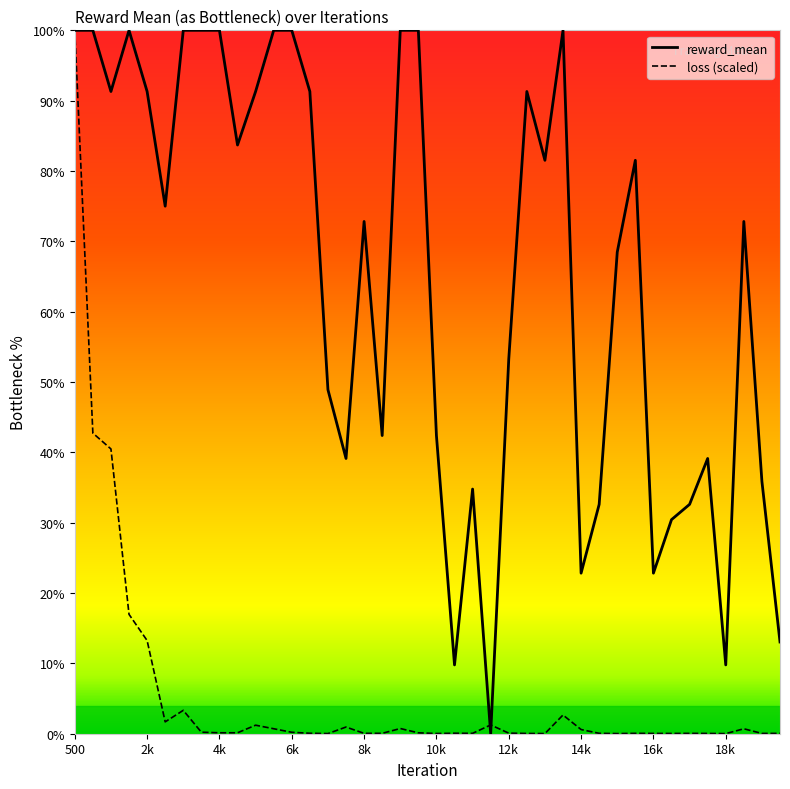

How many series are shown in this chart?

2